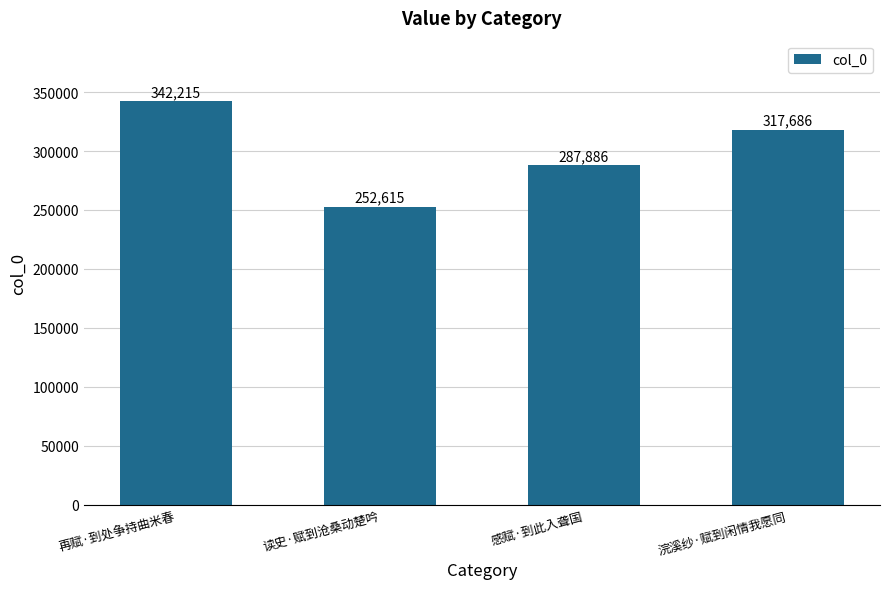

What position from the right is 浣溪纱·赋到闲情我愿同?

1